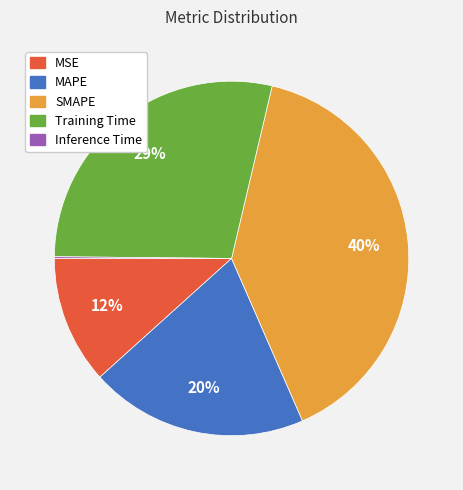

What is the largest slice in the pie chart?

SMAPE